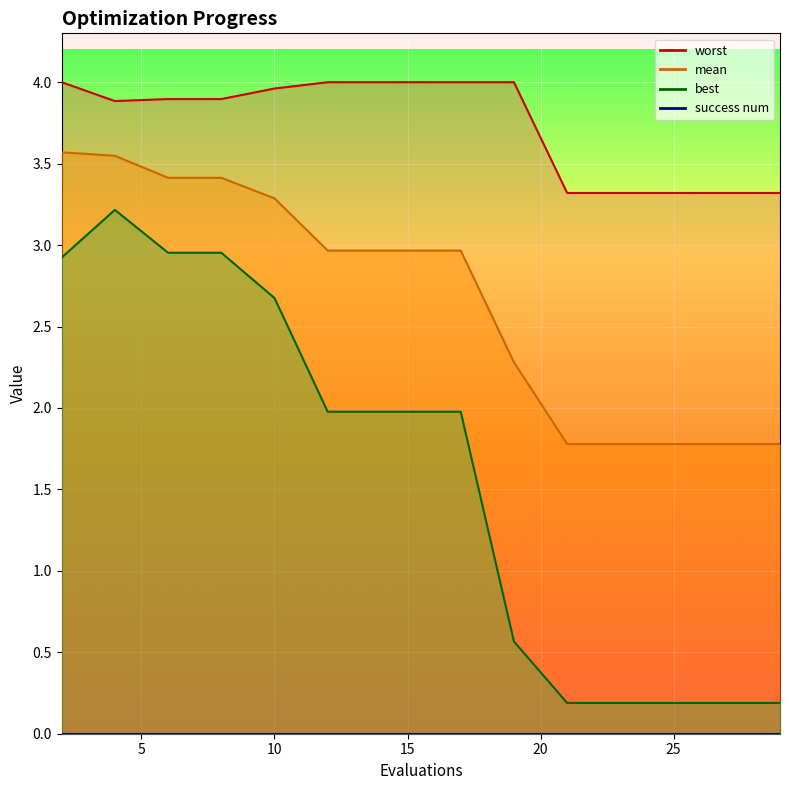

Is this an area chart (filled region under the line)?

No